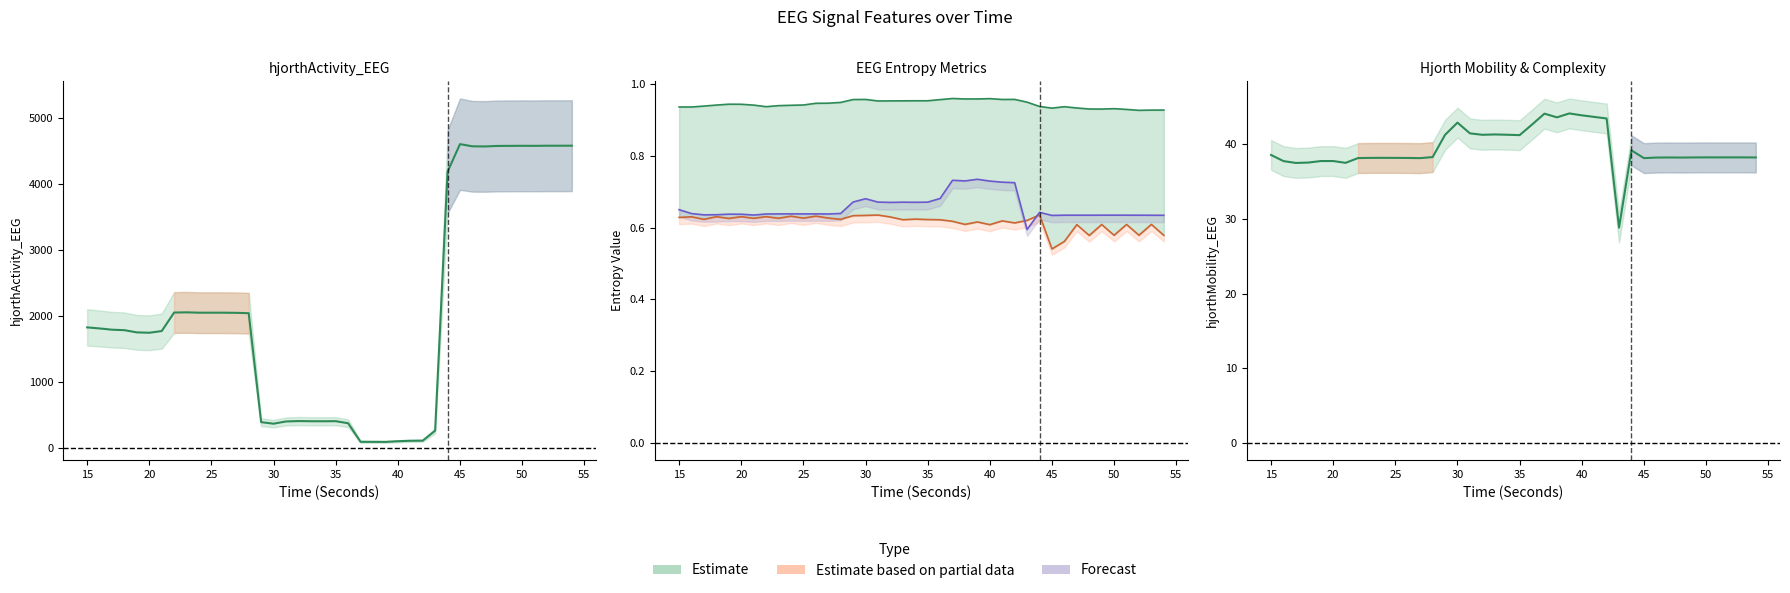

Reading left to right, list all the values displayed in this chart.

hjorthActivity_EEG: 15=1831.4	16=1815.5	17=1796.5	18=1789.0	19=1755.8	20=1750.3	21=1775.8	22=2055.9	23=2058.9	24=2053.8	25=2053.6	26=2053.5	27=2051.6	28=2046.1	29=397.3	30=374.2	31=407.8	32=413.7	33=411.3	34=410.8	35=412.2	36=380.8	37=100.0	38=99.5	39=98.5	40=108.8	41=115.5	42=117.3	43=268.4	44=4187.7	45=4604.2	46=4571.3	47=4569.4	48=4576.9	49=4578.1	50=4579.2	51=4578.3	52=4580.4	53=4580.1	54=4580.9
hjorthMobility_EEG: 15=38.6	16=37.7	17=37.5	18=37.5	19=37.7	20=37.7	21=37.5	22=38.1	23=38.2	24=38.2	25=38.2	26=38.2	27=38.1	28=38.3	29=41.3	30=42.9	31=41.5	32=41.3	33=41.3	34=41.3	35=41.2	36=42.6	37=44.1	38=43.6	39=44.1	40=43.9	41=43.7	42=43.4	43=28.8	44=39.2	45=38.1	46=38.2	47=38.2	48=38.2	49=38.2	50=38.2	51=38.2	52=38.2	53=38.2	54=38.2
spectral_entropy_EEG: 15=0.6	16=0.6	17=0.6	18=0.6	19=0.6	20=0.6	21=0.6	22=0.6	23=0.6	24=0.6	25=0.6	26=0.6	27=0.6	28=0.6	29=0.6	30=0.6	31=0.6	32=0.6	33=0.6	34=0.6	35=0.6	36=0.6	37=0.6	38=0.6	39=0.6	40=0.6	41=0.6	42=0.6	43=0.6	44=0.6	45=0.5	46=0.6	47=0.6	48=0.6	49=0.6	50=0.6	51=0.6	52=0.6	53=0.6	54=0.6
svd_entropy_EEG: 15=0.6	16=0.6	17=0.6	18=0.6	19=0.6	20=0.6	21=0.6	22=0.6	23=0.6	24=0.6	25=0.6	26=0.6	27=0.6	28=0.6	29=0.7	30=0.7	31=0.7	32=0.7	33=0.7	34=0.7	35=0.7	36=0.7	37=0.7	38=0.7	39=0.7	40=0.7	41=0.7	42=0.7	43=0.6	44=0.6	45=0.6	46=0.6	47=0.6	48=0.6	49=0.6	50=0.6	51=0.6	52=0.6	53=0.6	54=0.6
perm_entropy_EEG: 15=0.9	16=0.9	17=0.9	18=0.9	19=0.9	20=0.9	21=0.9	22=0.9	23=0.9	24=0.9	25=0.9	26=0.9	27=0.9	28=0.9	29=1.0	30=1.0	31=1.0	32=1.0	33=1.0	34=1.0	35=1.0	36=1.0	37=1.0	38=1.0	39=1.0	40=1.0	41=1.0	42=1.0	43=0.9	44=0.9	45=0.9	46=0.9	47=0.9	48=0.9	49=0.9	50=0.9	51=0.9	52=0.9	53=0.9	54=0.9